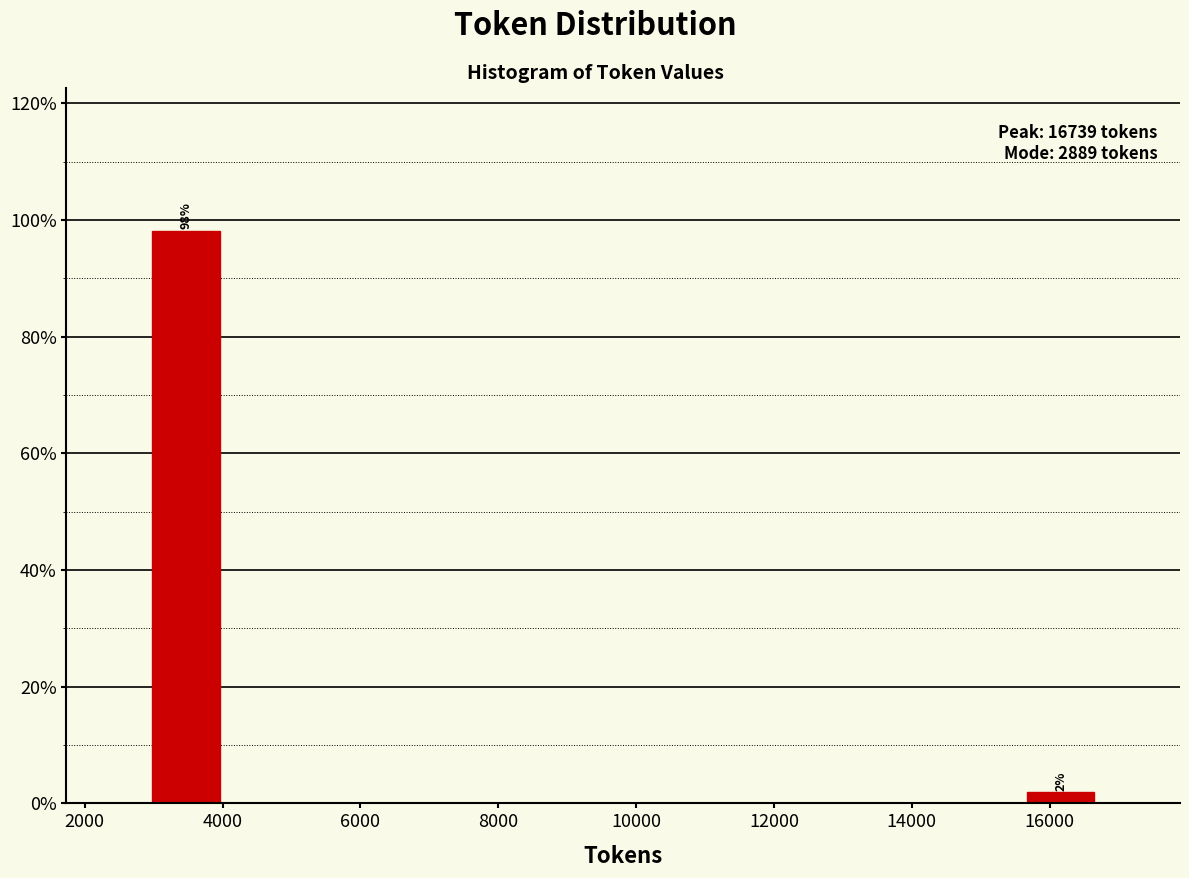

Which range on the x-axis has the tallest bar?

2800 to 4000